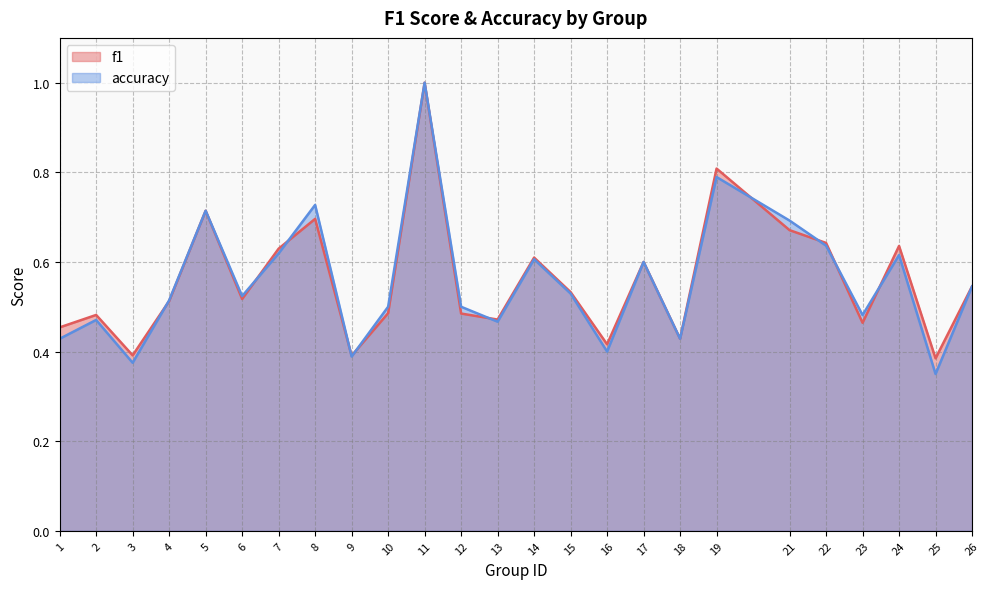

How many times do f1 and accuracy cross each other?

10